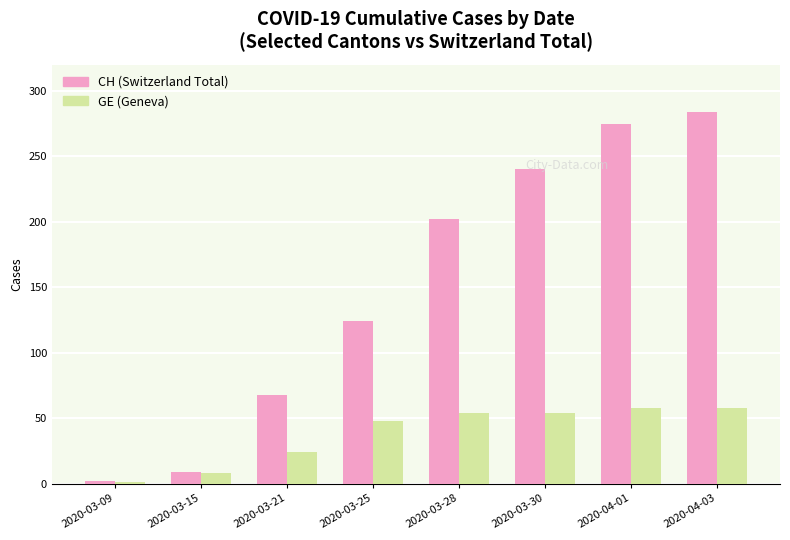

What is the total value across all series at 2020-03-25?

172